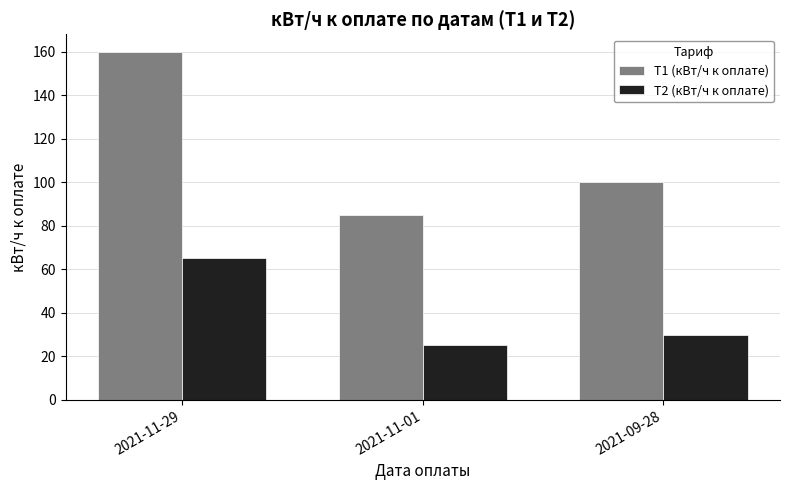

Reading left to right, what are all the values shown in this chart?

Т1 (кВт/ч к оплате): 2021-11-29=160	2021-11-01=85	2021-09-28=100
Т2 (кВт/ч к оплате): 2021-11-29=65	2021-11-01=25	2021-09-28=30